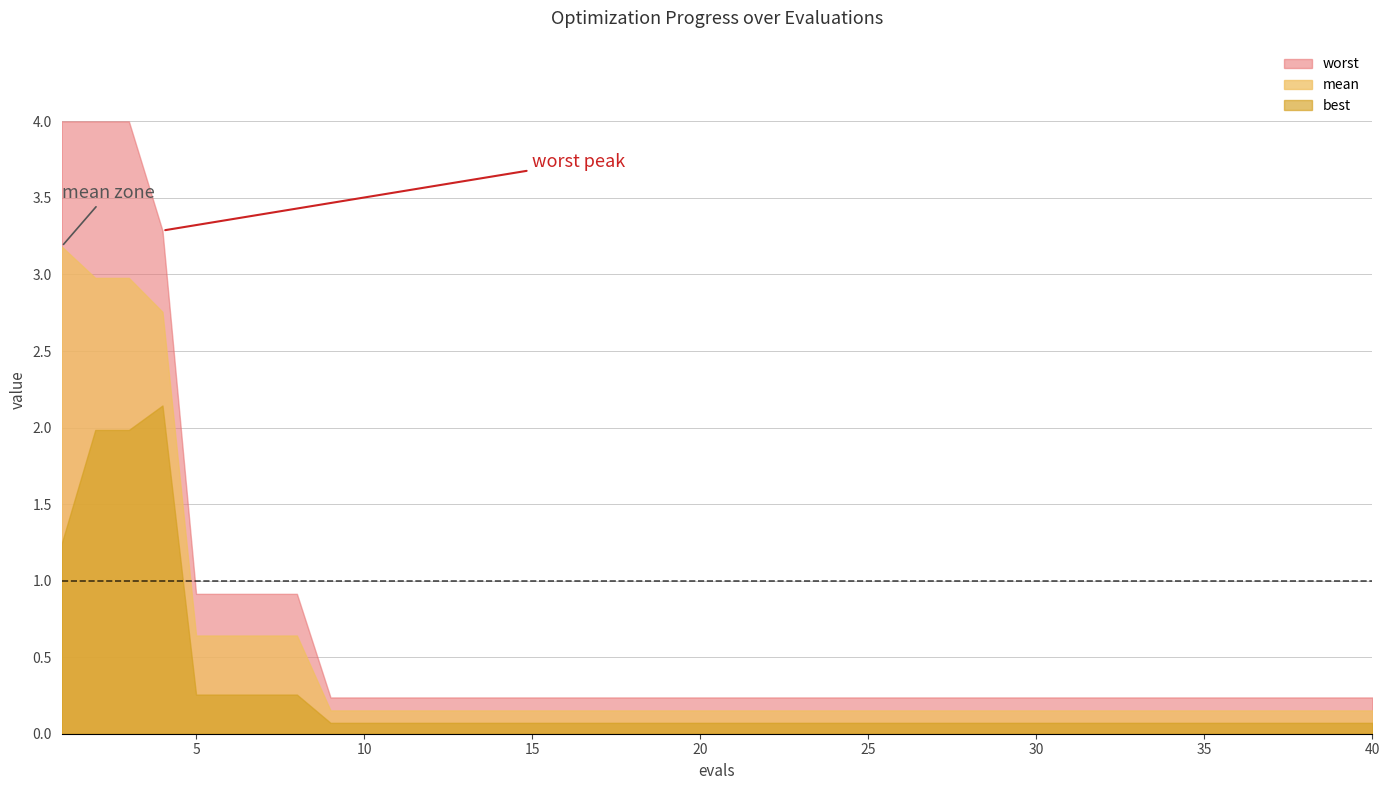

True or false: worst and mean cross at least once.

False